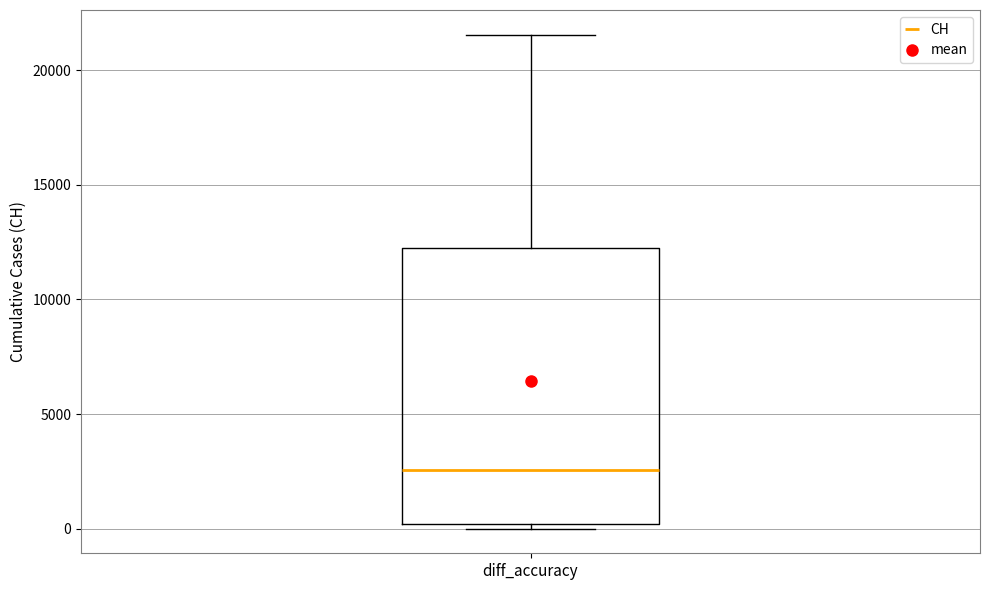

Where is the lower edge of the box for diff_accuracy on the y-axis? The values are not printed on the chart, so give them approximately, as read against the axis.

0